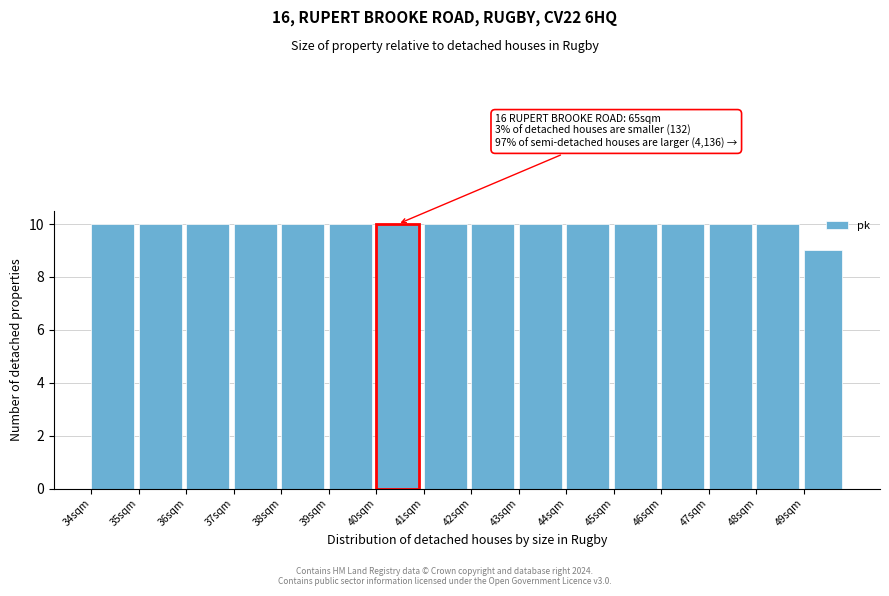

Reading left to right, list all the values displayed in this chart.

10	10	10	10	10	10	10	10	10	10	10	10	10	10	10	9